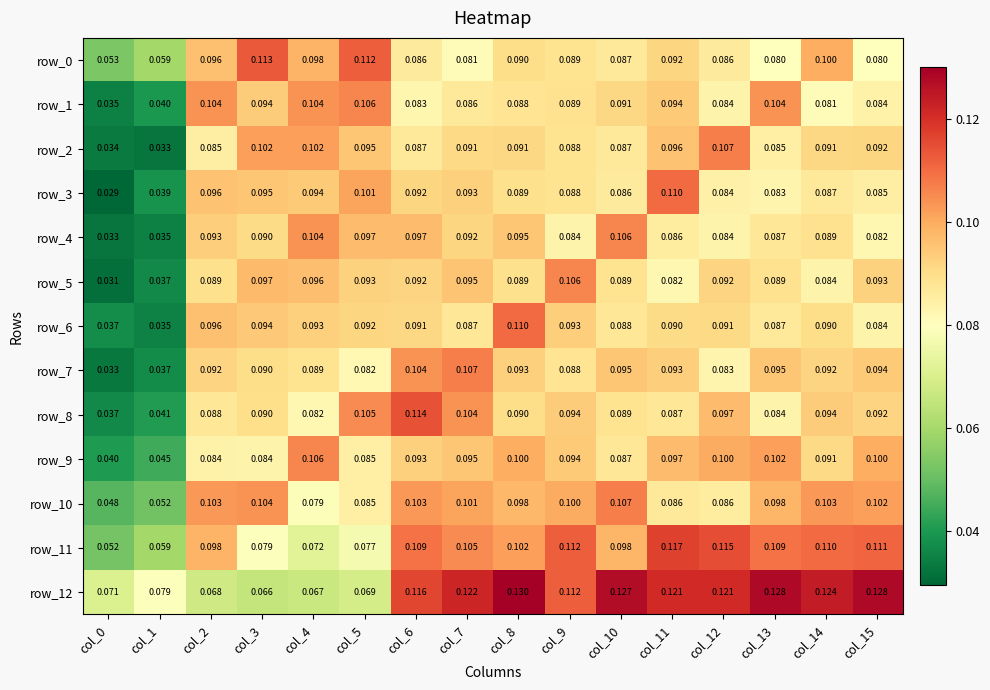

Is the value of row_8 at col_6 greater than the value of row_4 at col_3?

Yes